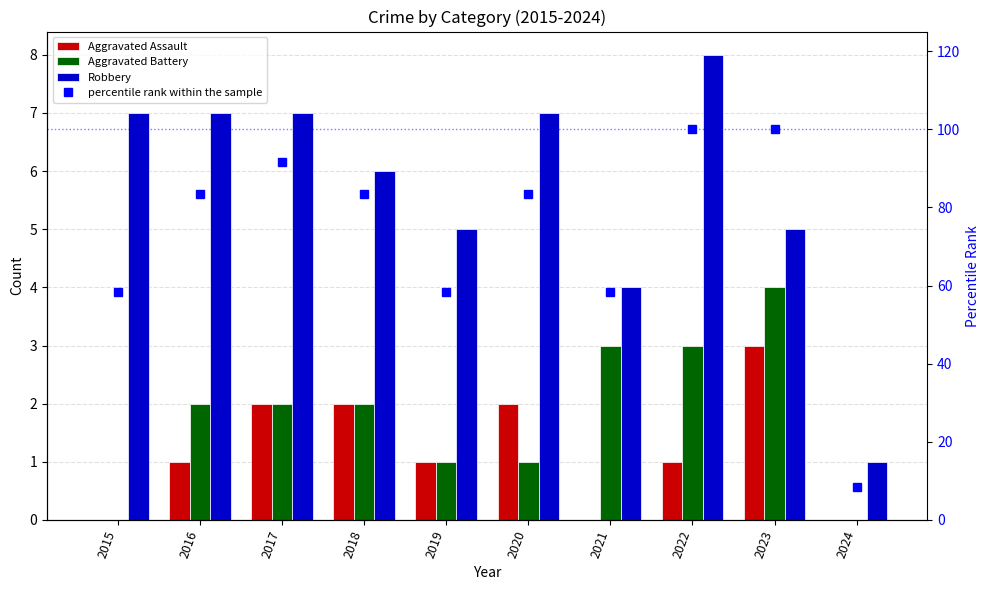

Between 2020 and 2021, which series saw the biggest shift?

percentile rank within the sample